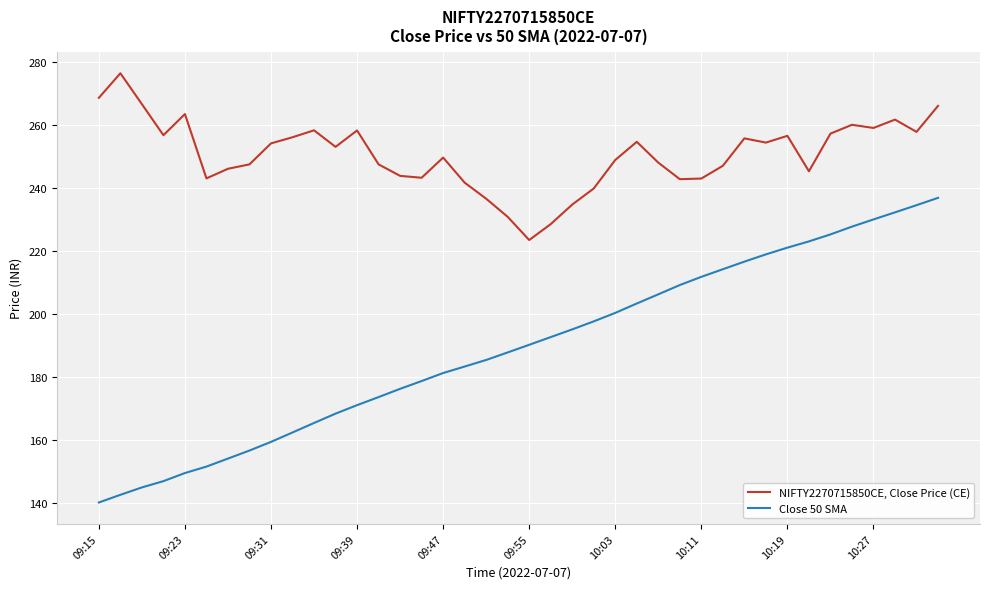

What is the difference between the maximum and minimum values in the NIFTY2270715850CE, Close Price (CE) series?

52.9